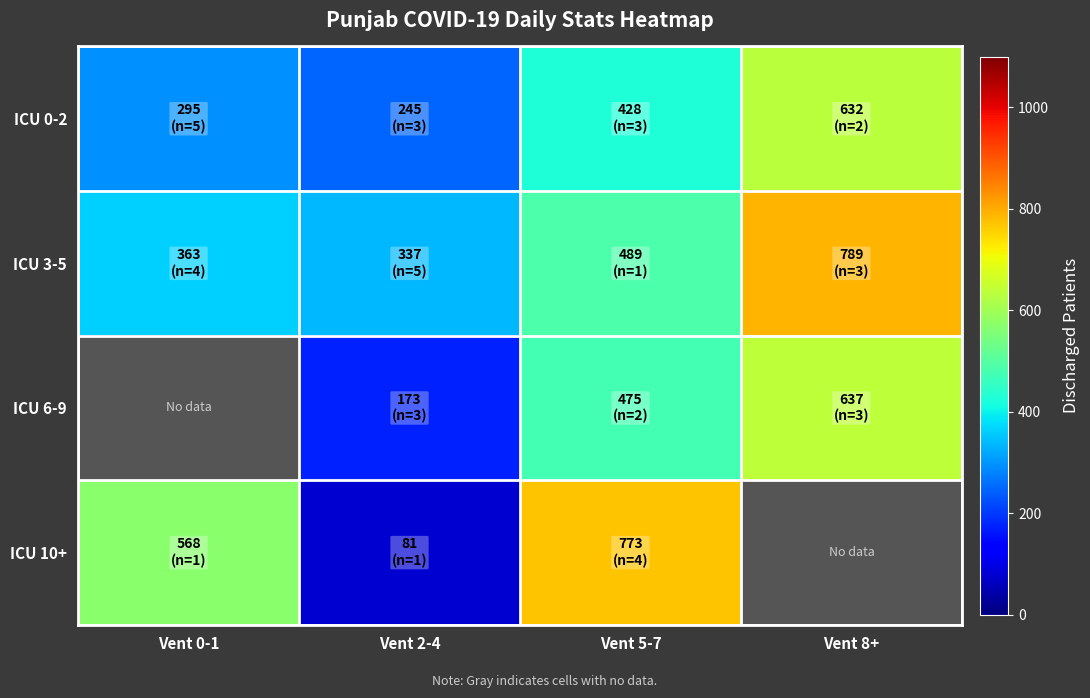

The value of ICU 0-2 at Vent 2-4 is 245.0. True or false?

True